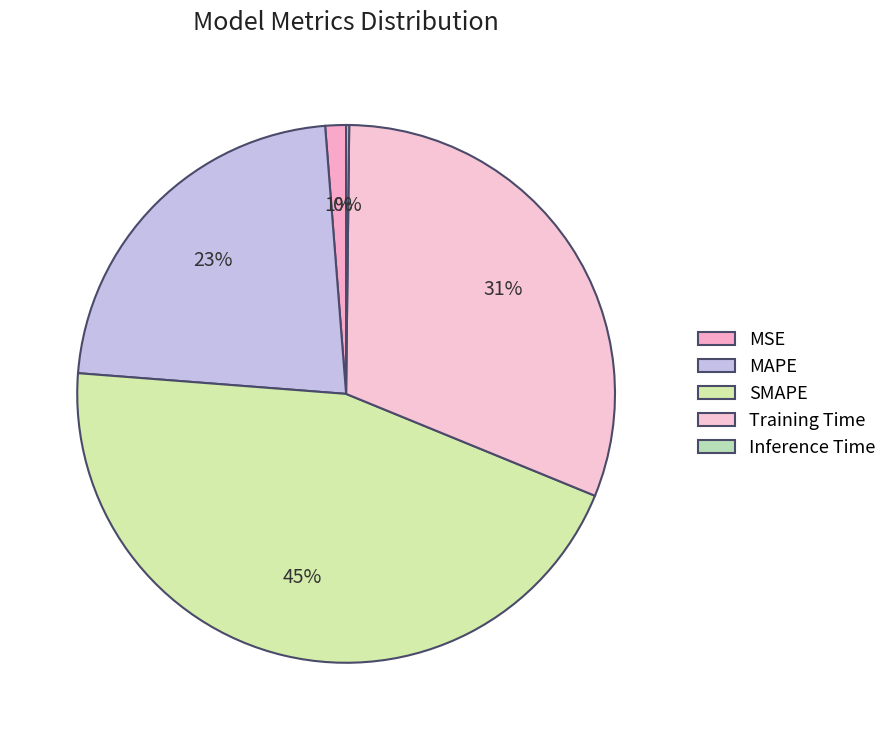

Count the number of slices in the pie.

5